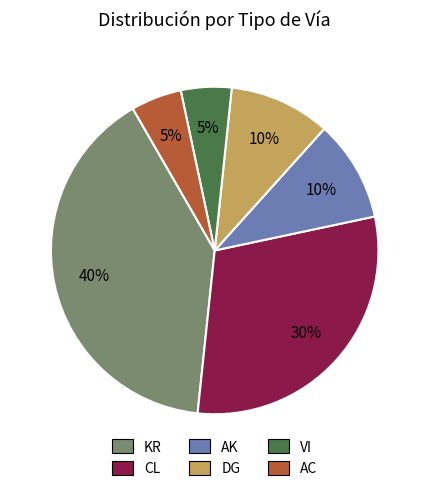

Count the number of slices in the pie.

6